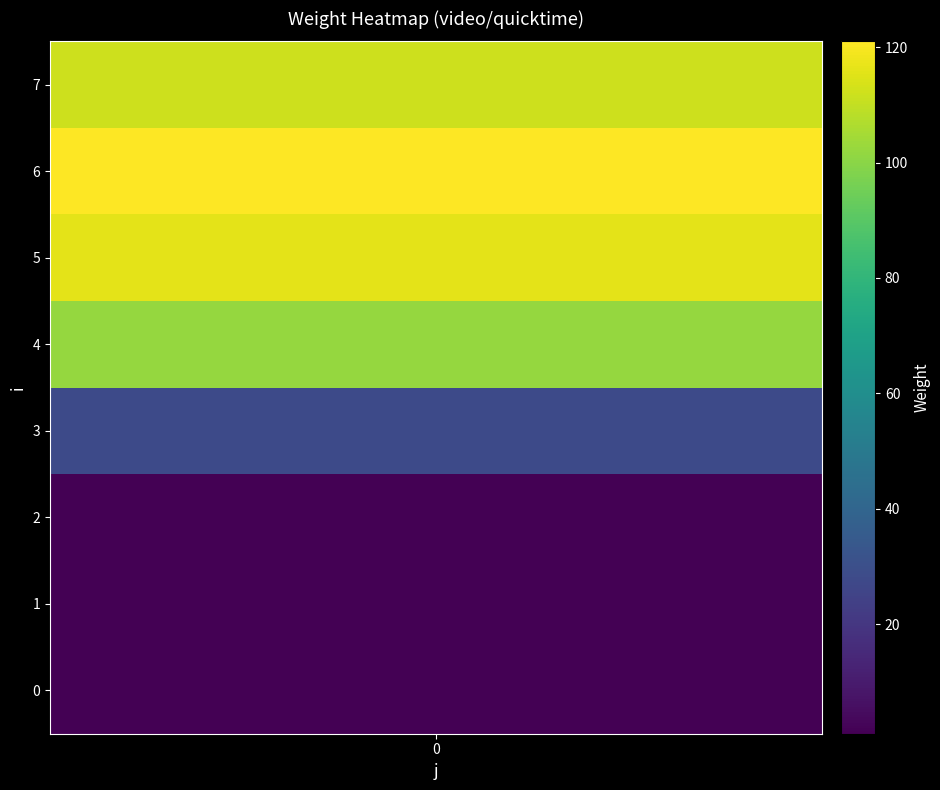

What is the difference between the maximum and minimum values?

120